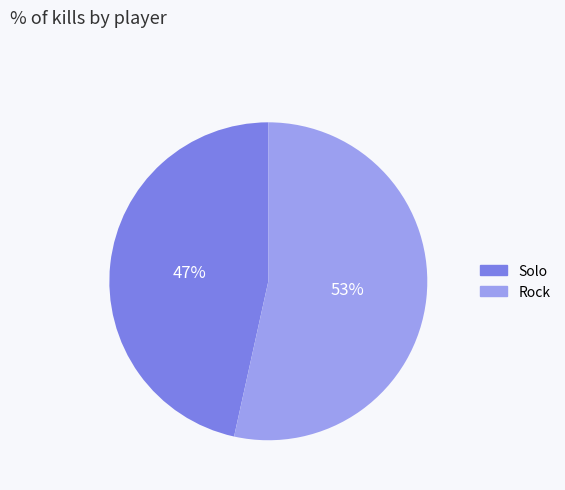

Which category has the biggest portion of the pie?

Rock